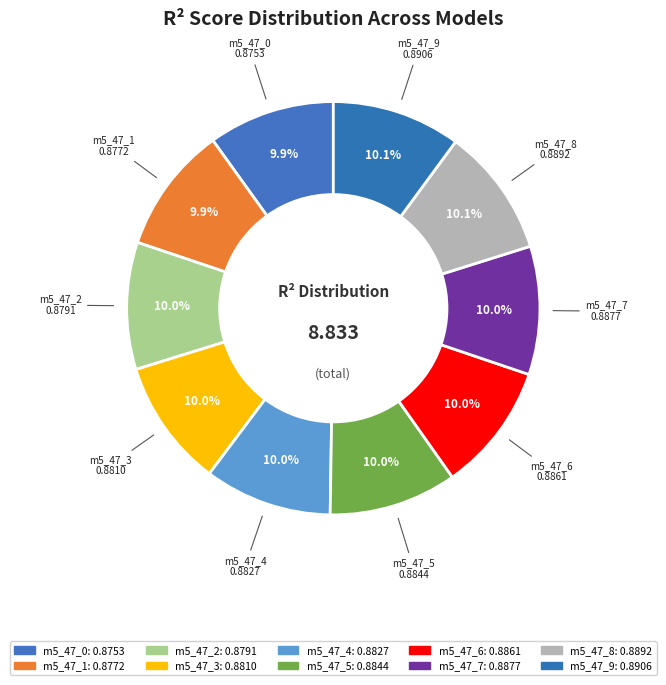

How many segments does this pie chart have?

10